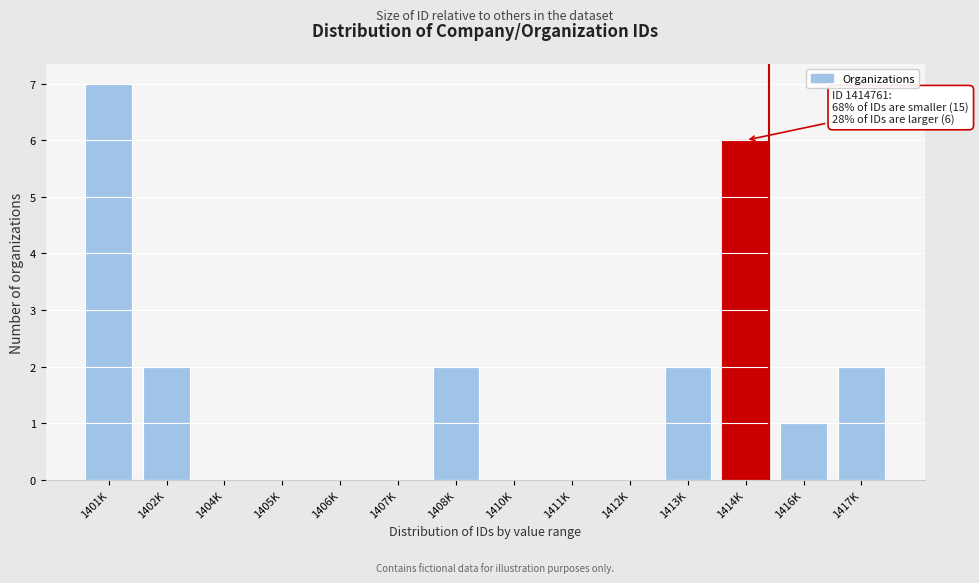

Reading right to left, what are all the values shown in this chart?

1417K=2	1416K=1	1414K=6	1413K=2	1412K=0	1411K=0	1410K=0	1408K=2	1407K=0	1406K=0	1405K=0	1404K=0	1402K=2	1401K=7